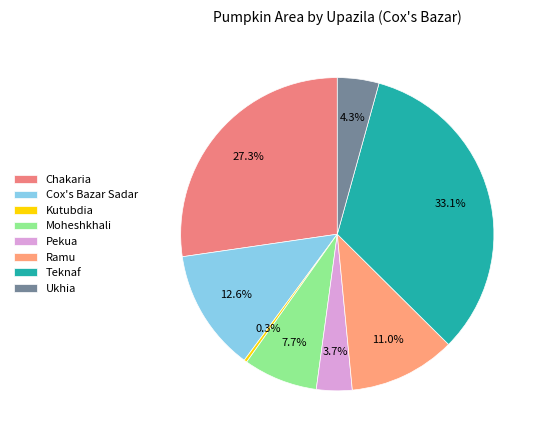

Which category has the smallest portion of the pie?

Kutubdia